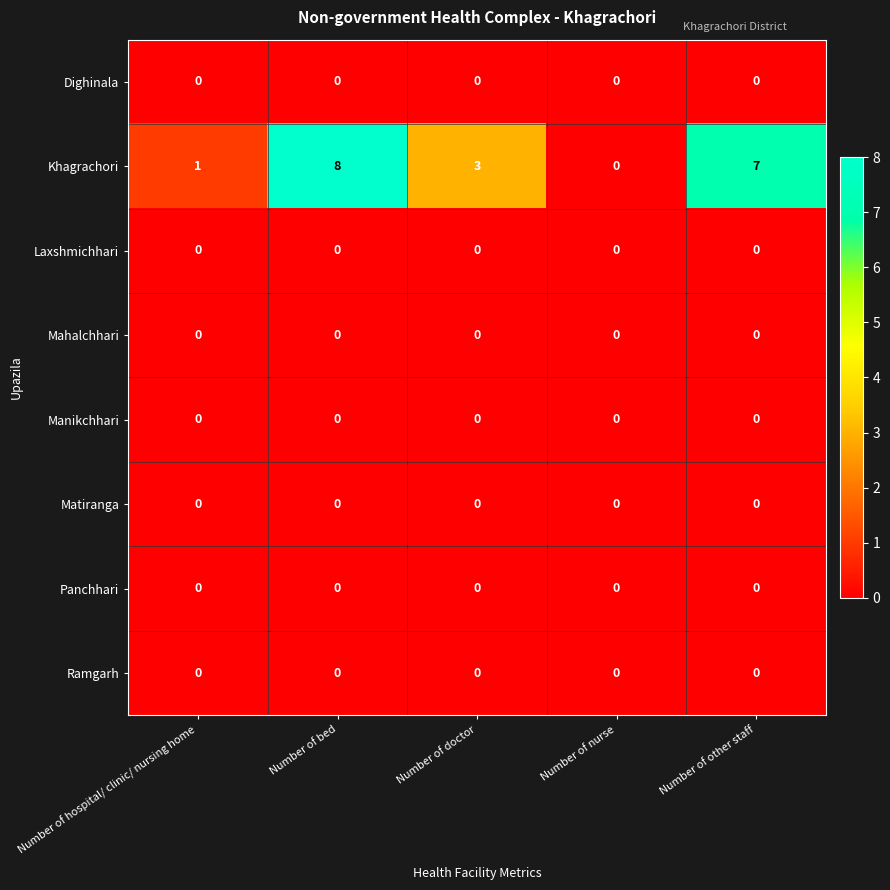

Count the Khagrachori values in the range 1 to 7.

3